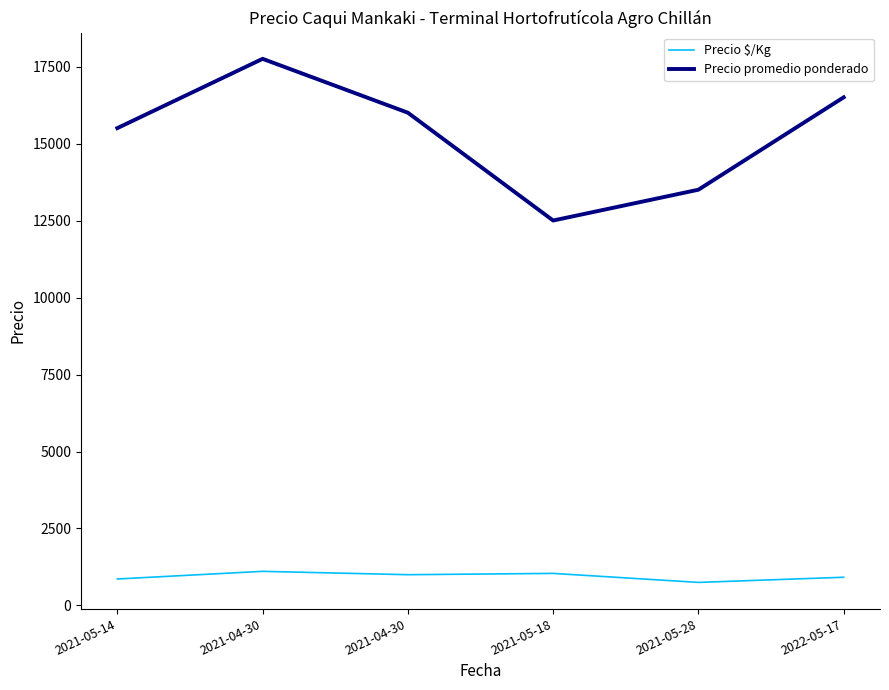

How many data points in Precio promedio ponderado are less than 16000?

3